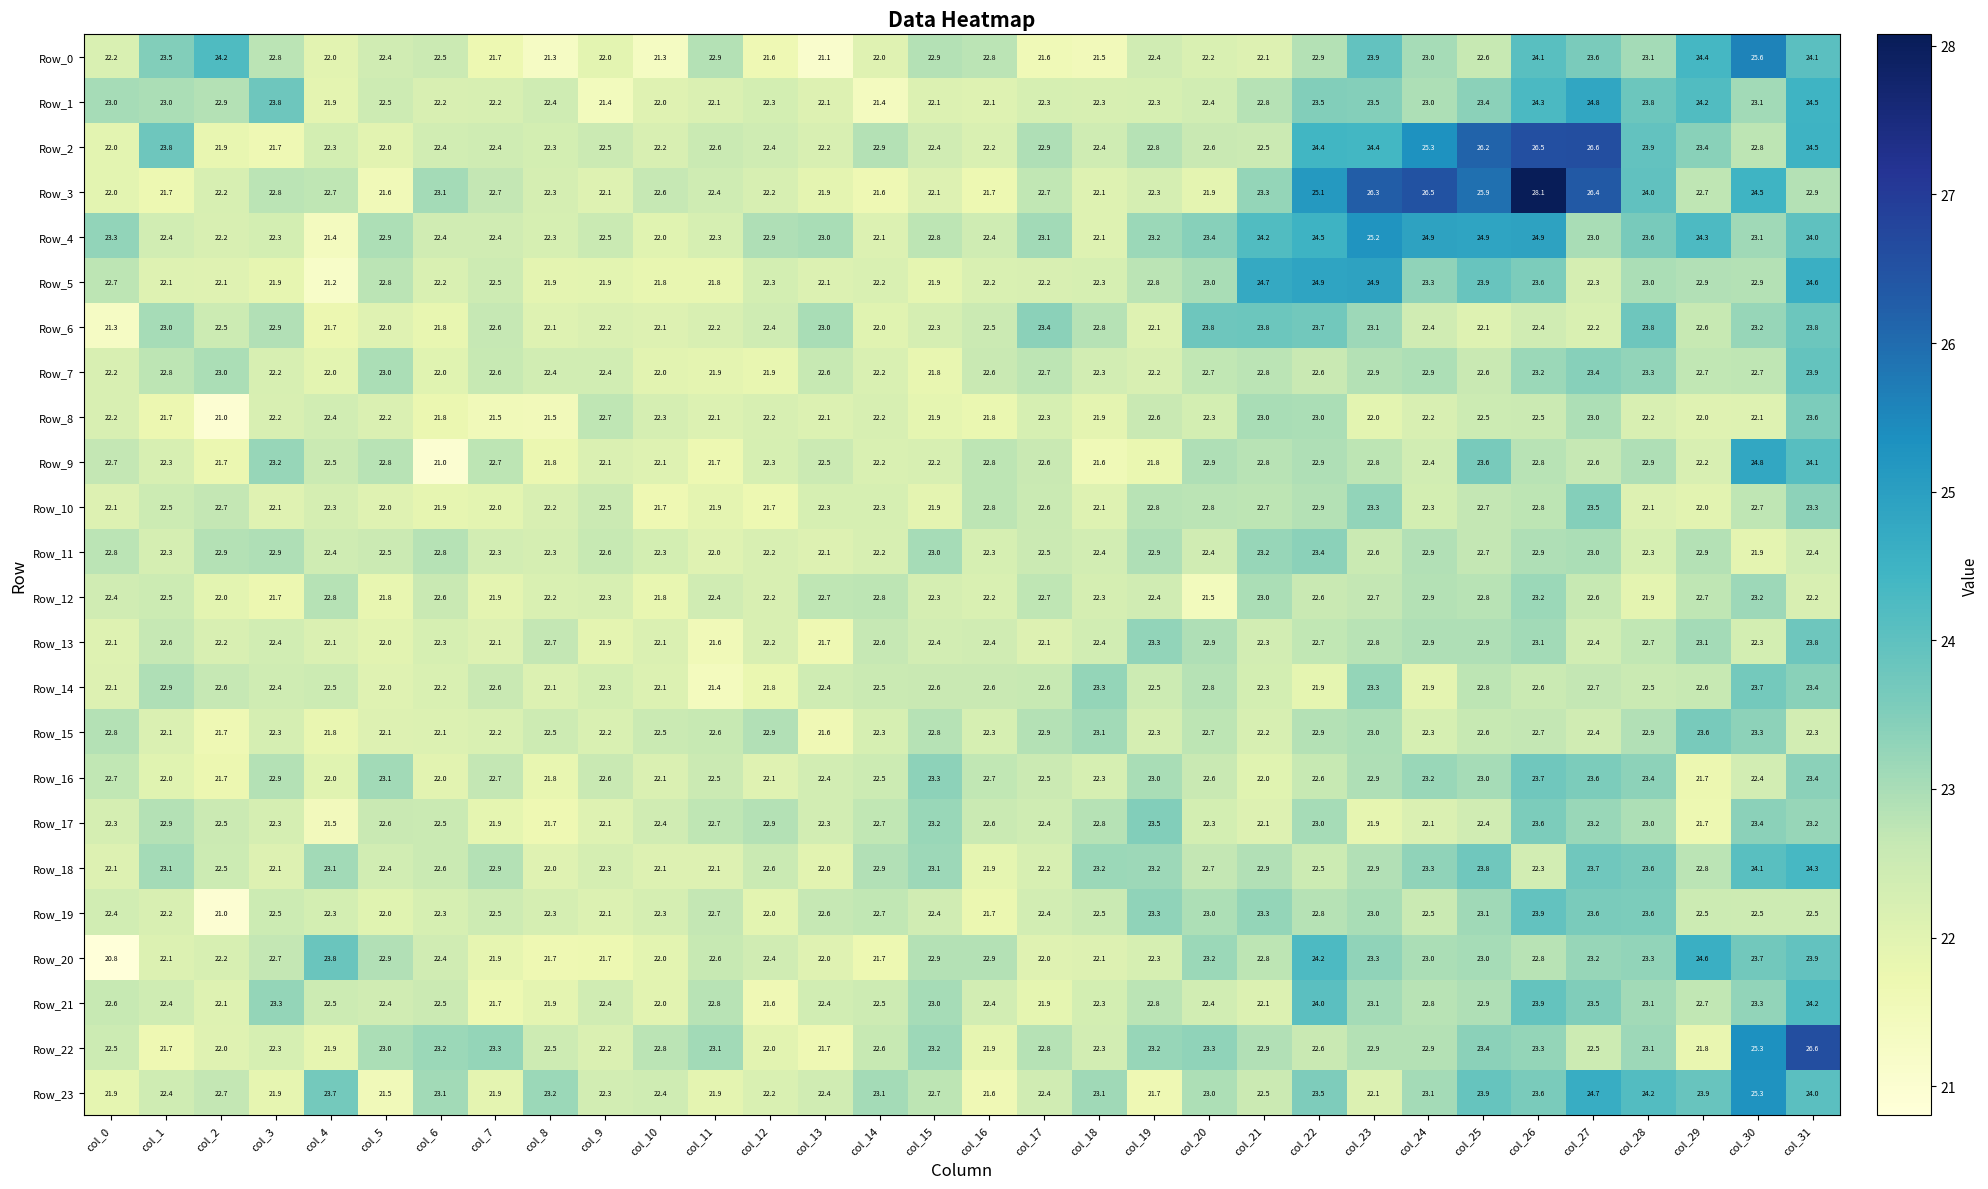

Which series has the largest total across all categories?

Row_3